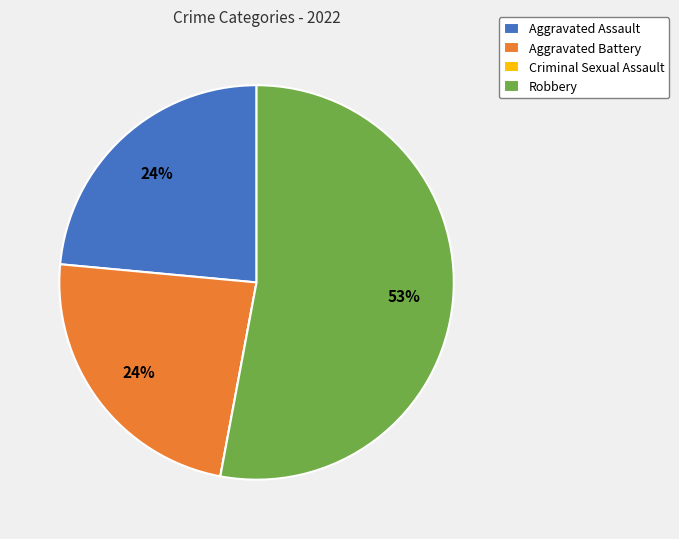

True or false: Robbery accounts for 42% of the total.

False